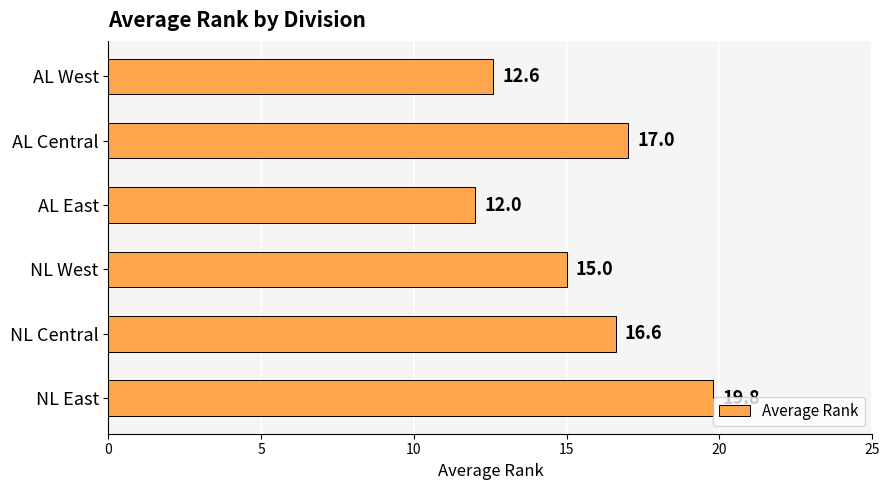

Which has a higher value, AL Central or NL East?

NL East